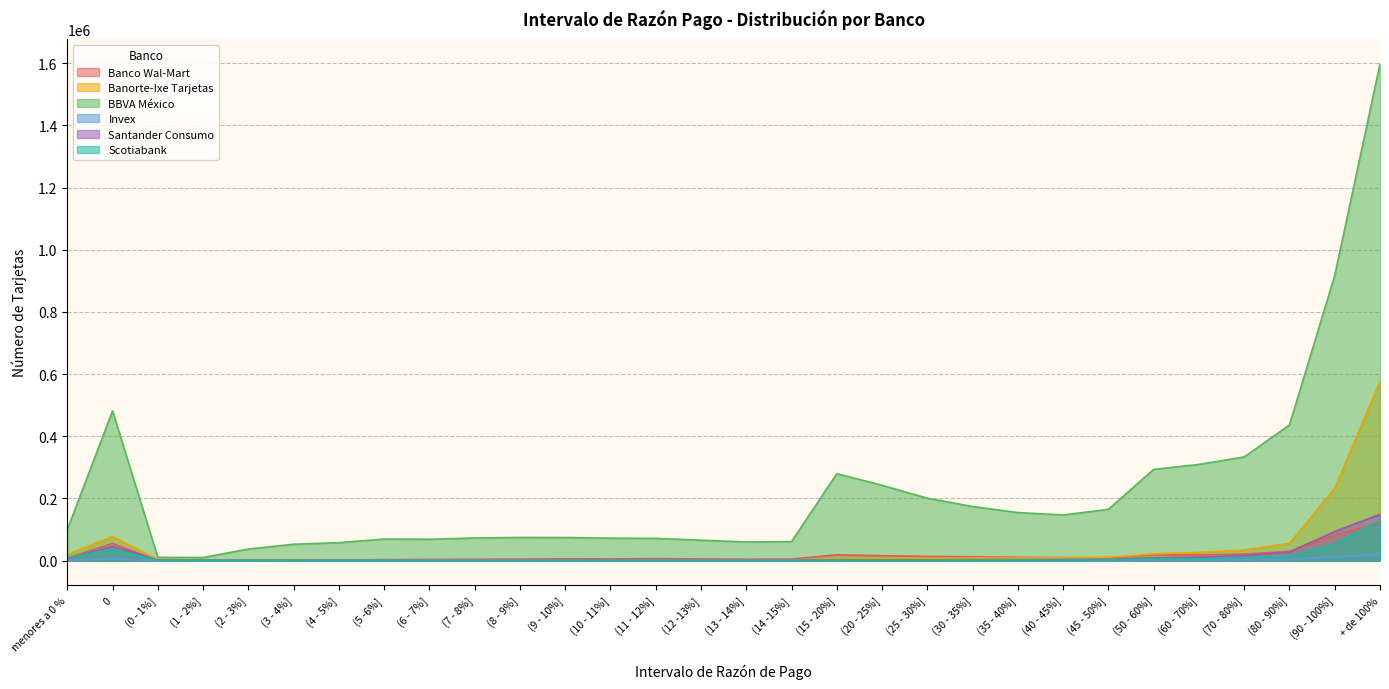

Which category has the highest value in the Scotiabank series?

+ de 100%